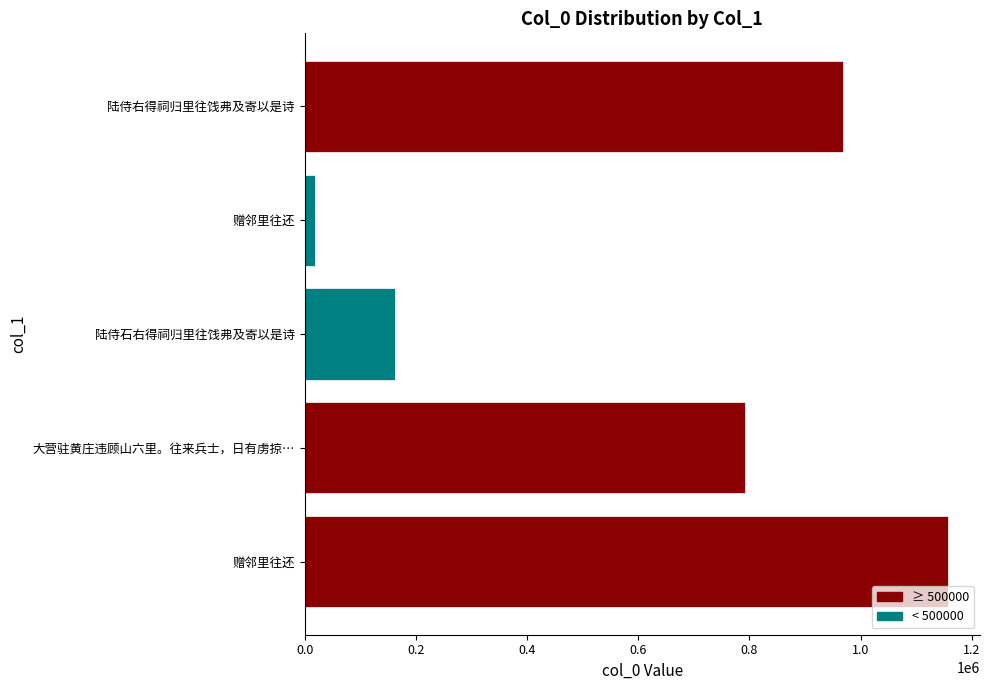

Are the bars horizontal?

Yes